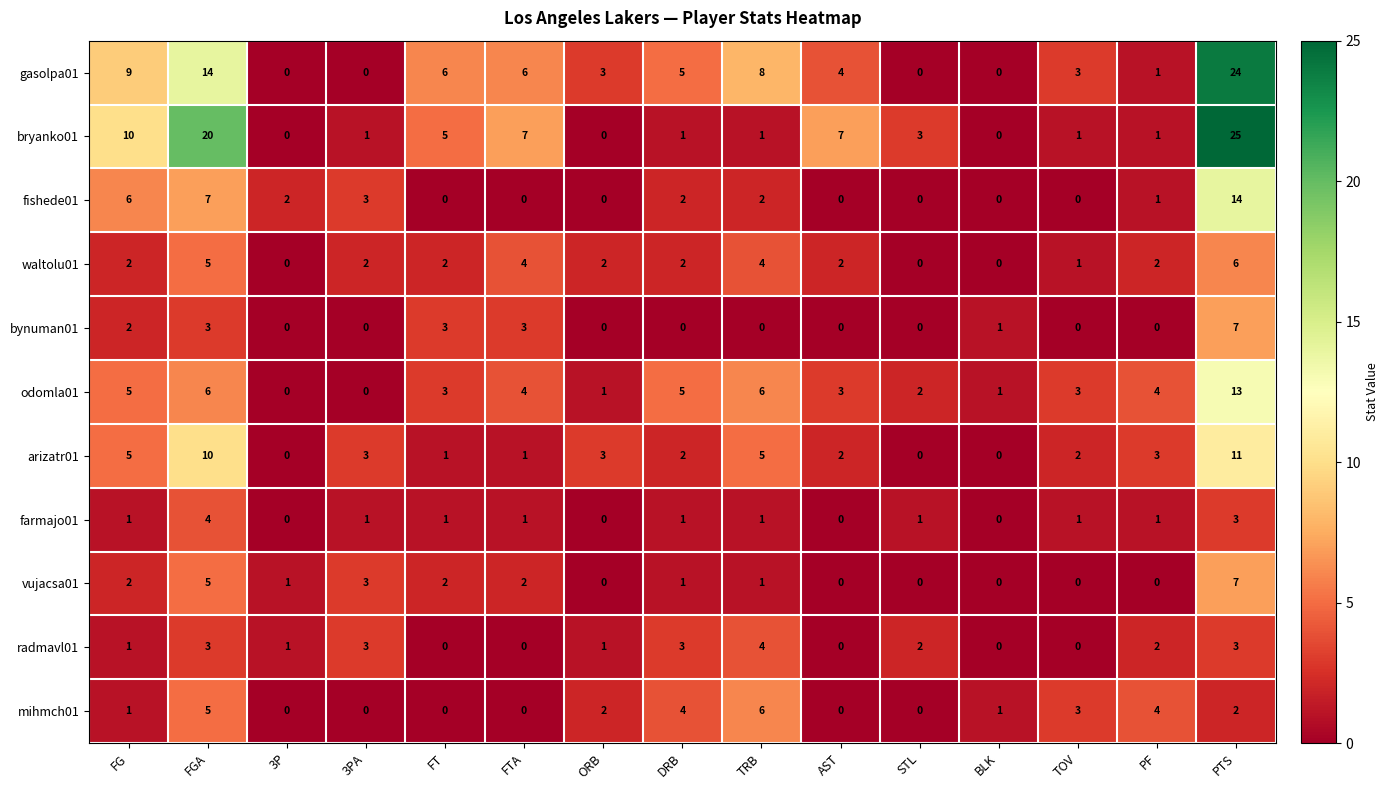

The value of farmajo01 at PTS is 3. True or false?

True